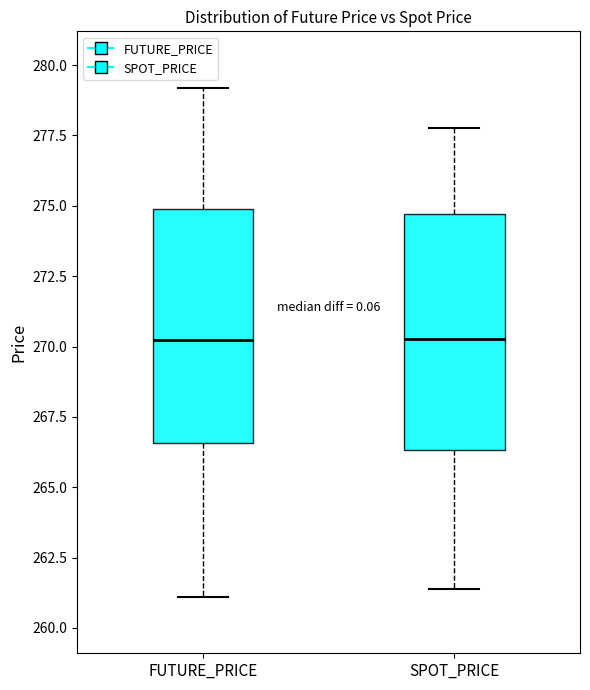

Where does the median line of the box for SPOT_PRICE sit on the y-axis? The values are not printed on the chart, so give them approximately, as read against the axis.

270.5